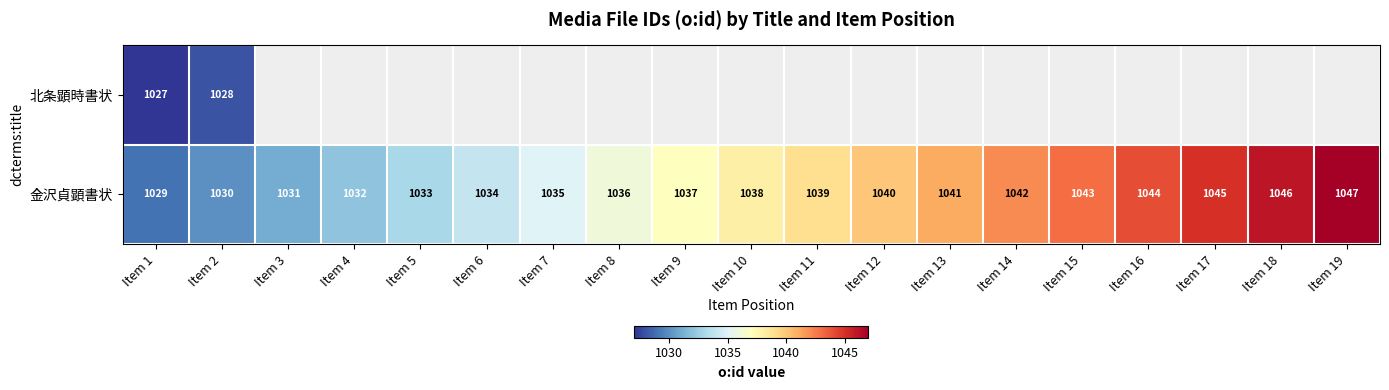

At which category is the sum across all series the highest?

Item 2